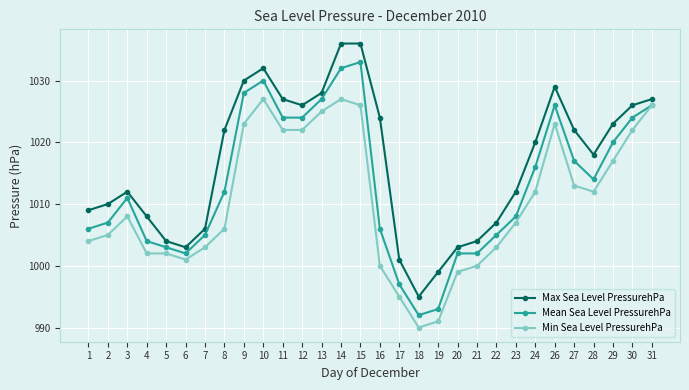

Is this an area chart (filled region under the line)?

No